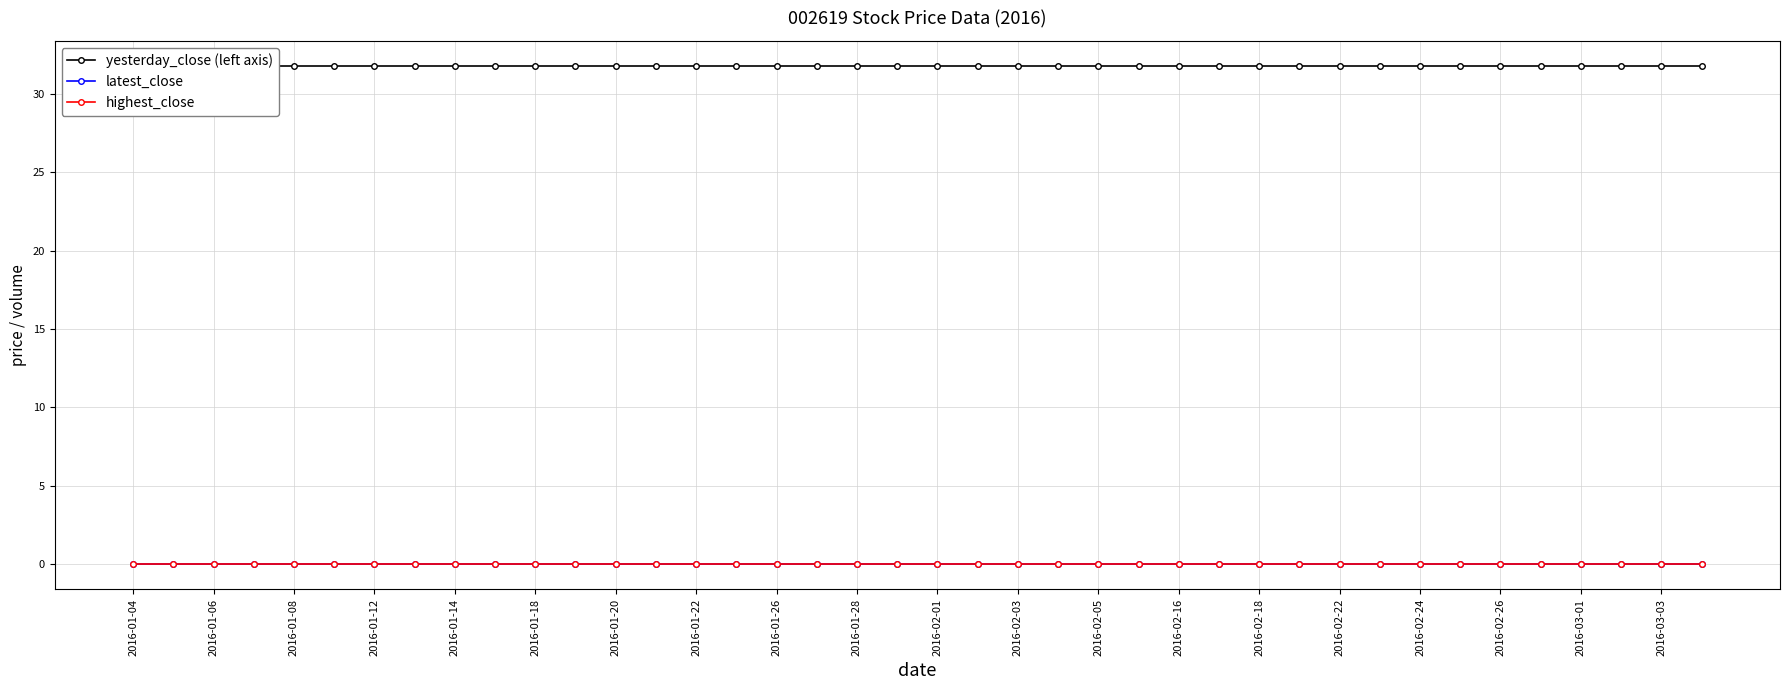

What position from the left is 2016-02-22?

16